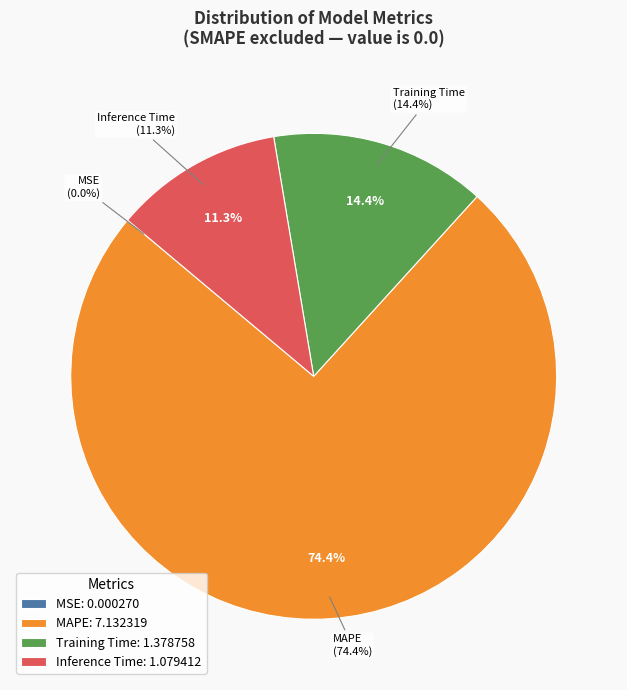

How many slices are in this pie chart?

4